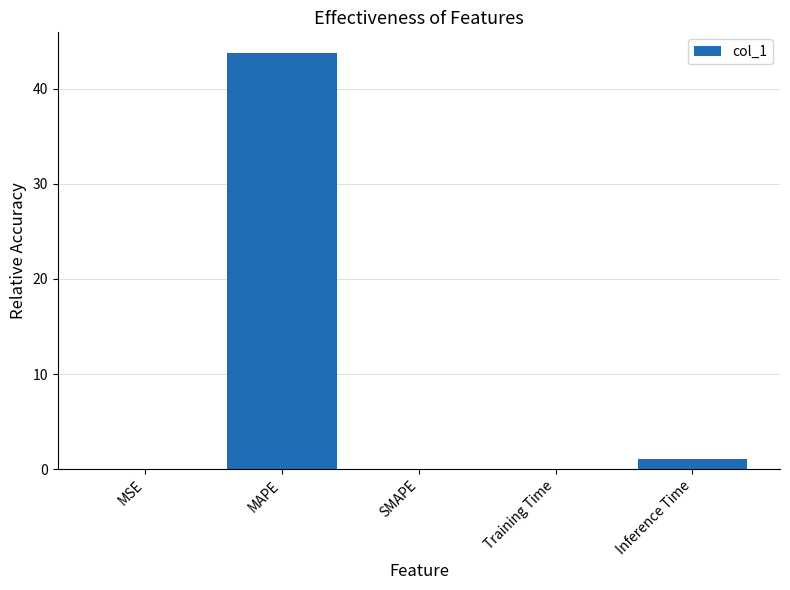

How many series are shown in this chart?

1